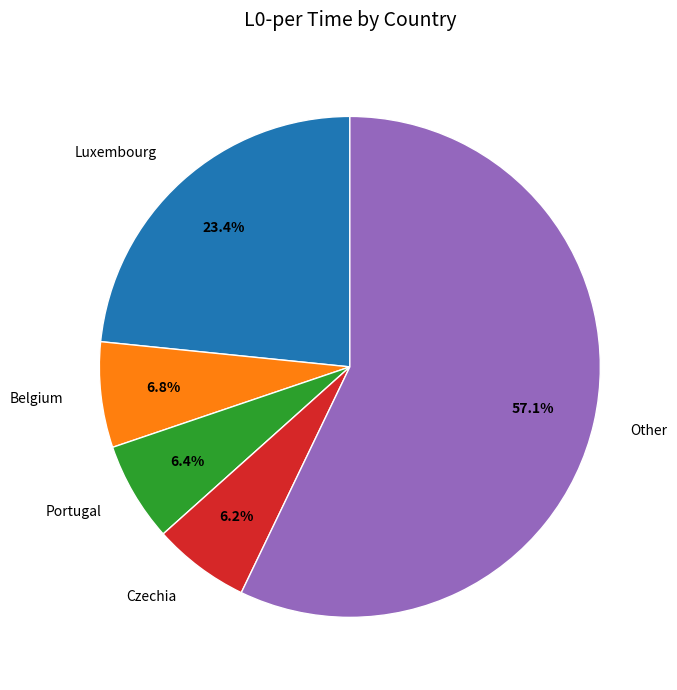

What is the largest slice in the pie chart?

Other